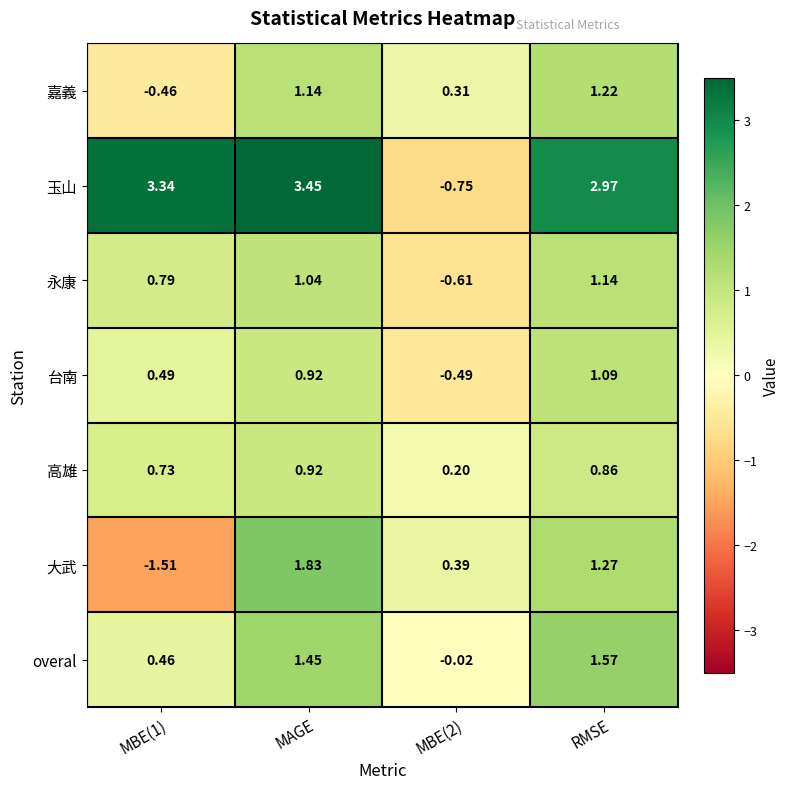

At which label does 嘉義 first exceed 1?

MAGE